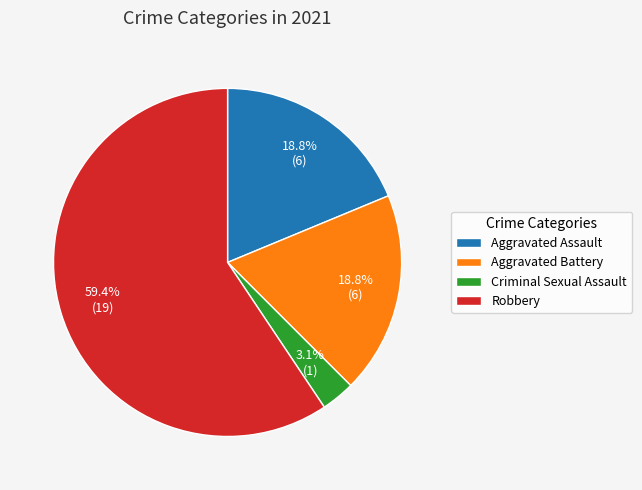

Is it true that Aggravated Assault is 19% of the pie?

True